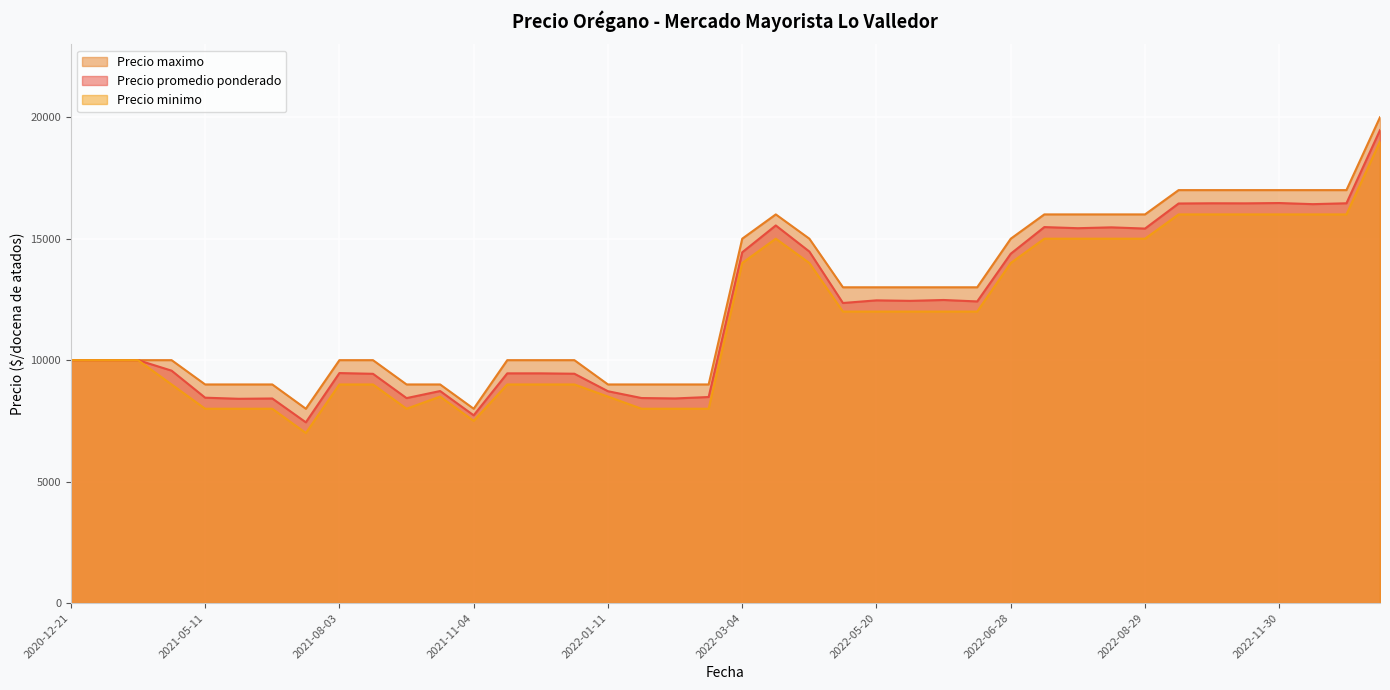

The value of Precio minimo at 2022-01-14 is 1931. True or false?

False